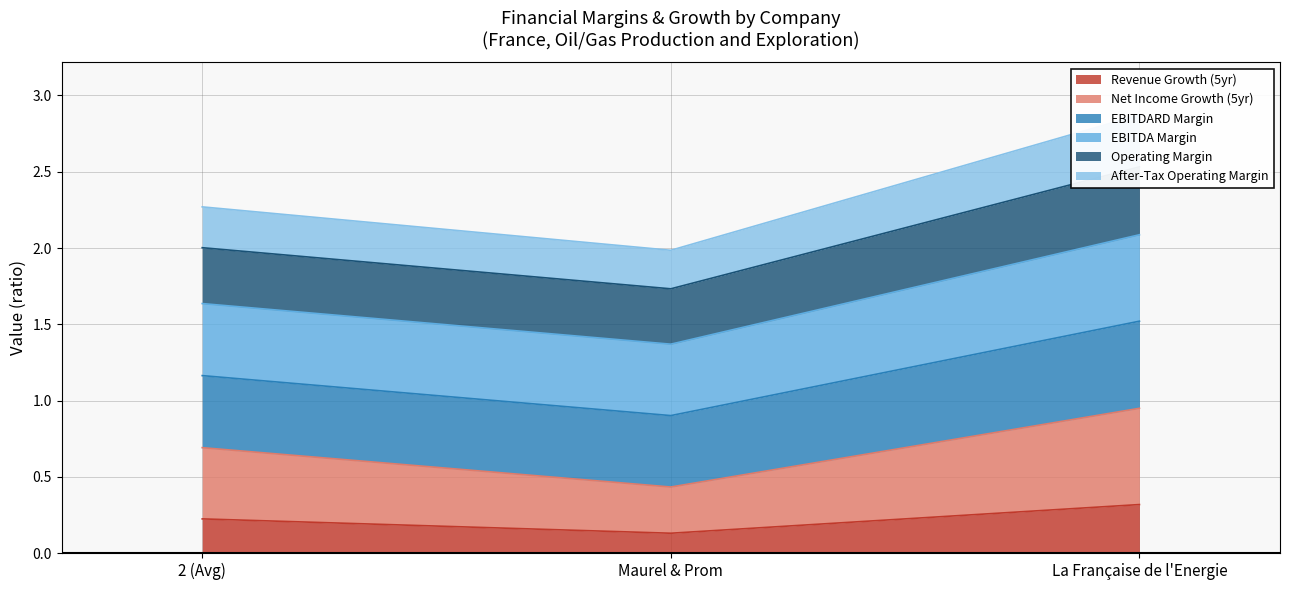

What position from the left is La Française de l'Energie?

3